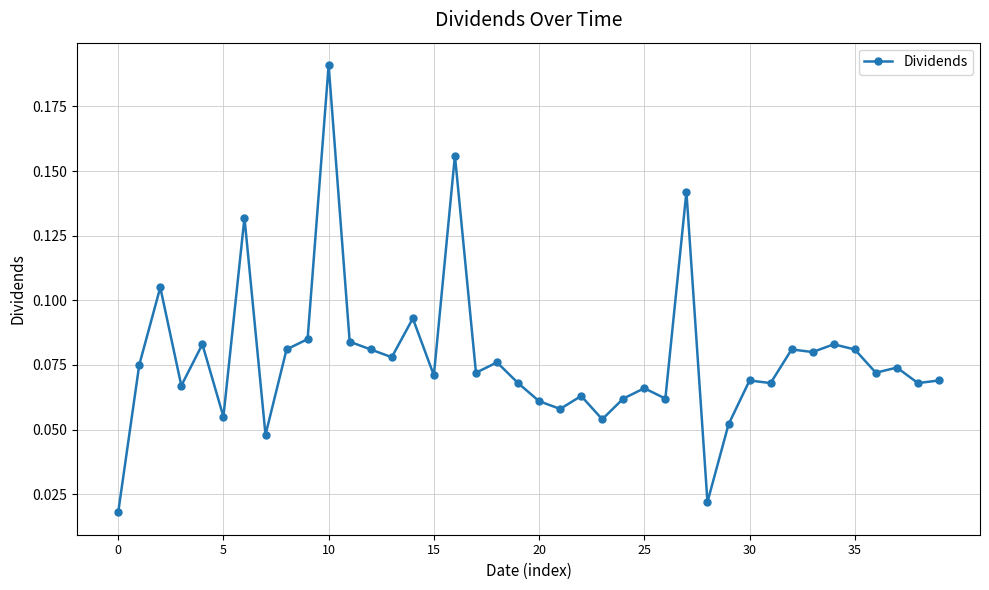

True or false: the data has more than 0 interior local peaks.

True